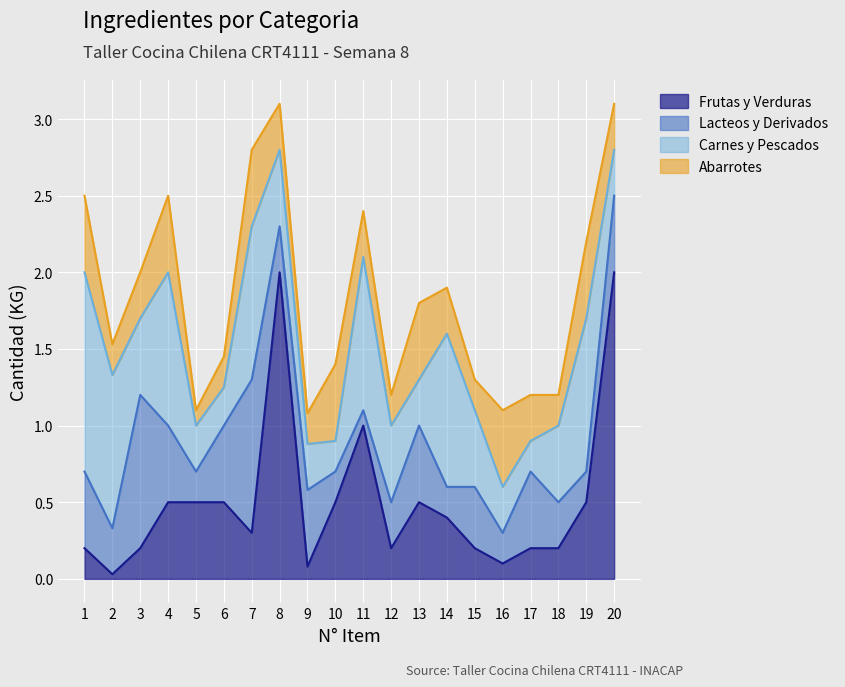

The value of Lacteos y Derivados at 3 is 1.0. True or false?

True